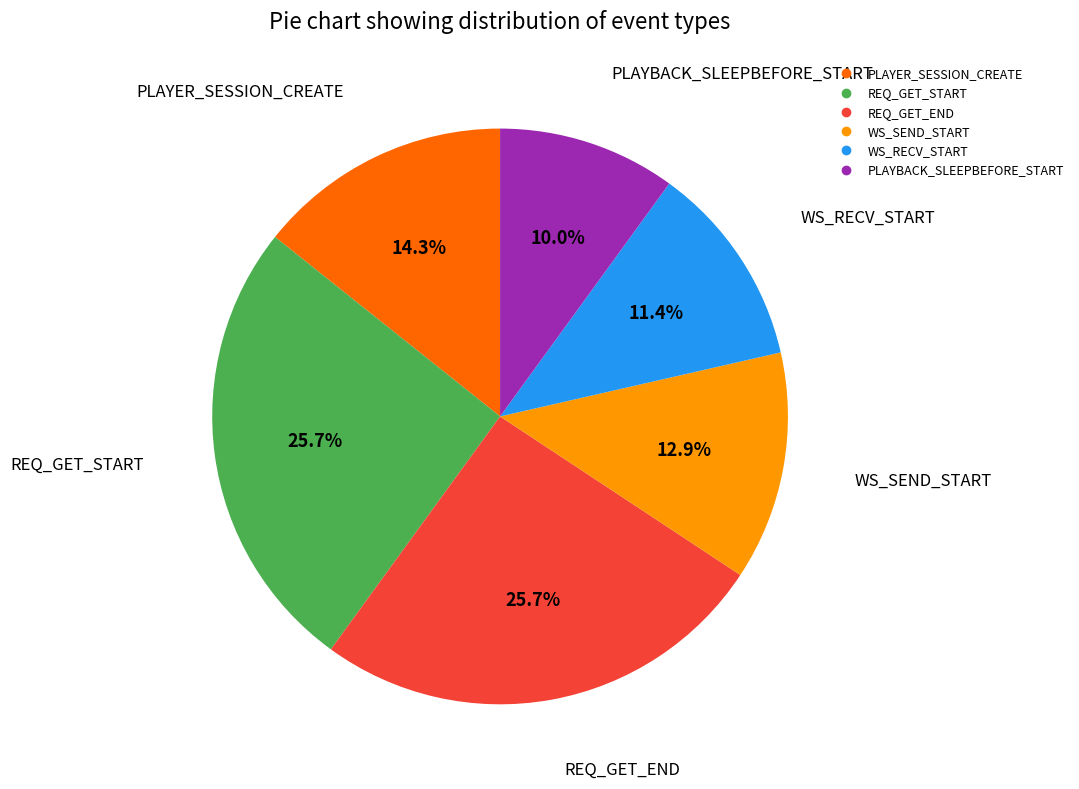

Is PLAYER_SESSION_CREATE the majority of the pie?

No